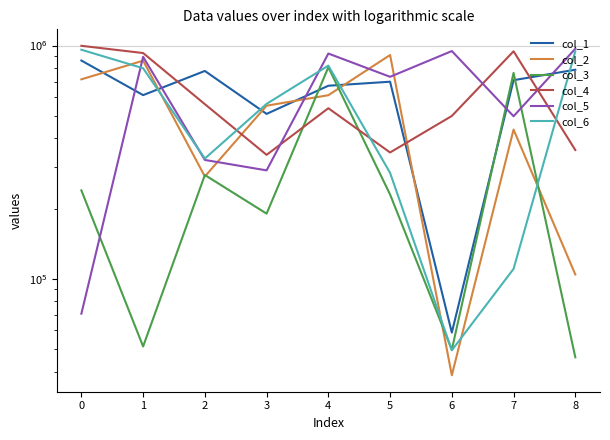

Reading left to right, list all the values displayed in this chart.

col_1: 862250	612770	777860	509104	672271	699473	58769	710151	787324
col_2: 716096	860891	274383	552053	612241	910493	38557	436161	104278
col_3: 239203	51236	278481	190148	806816	229671	49612	763075	46058
col_4: 997139	928394	560496	339761	538419	347850	498772	944661	356358
col_5: 70806	894266	323104	291450	923791	734266	946734	497343	968629
col_6: 959150	799022	327644	562161	820084	284352	49317	110207	943752